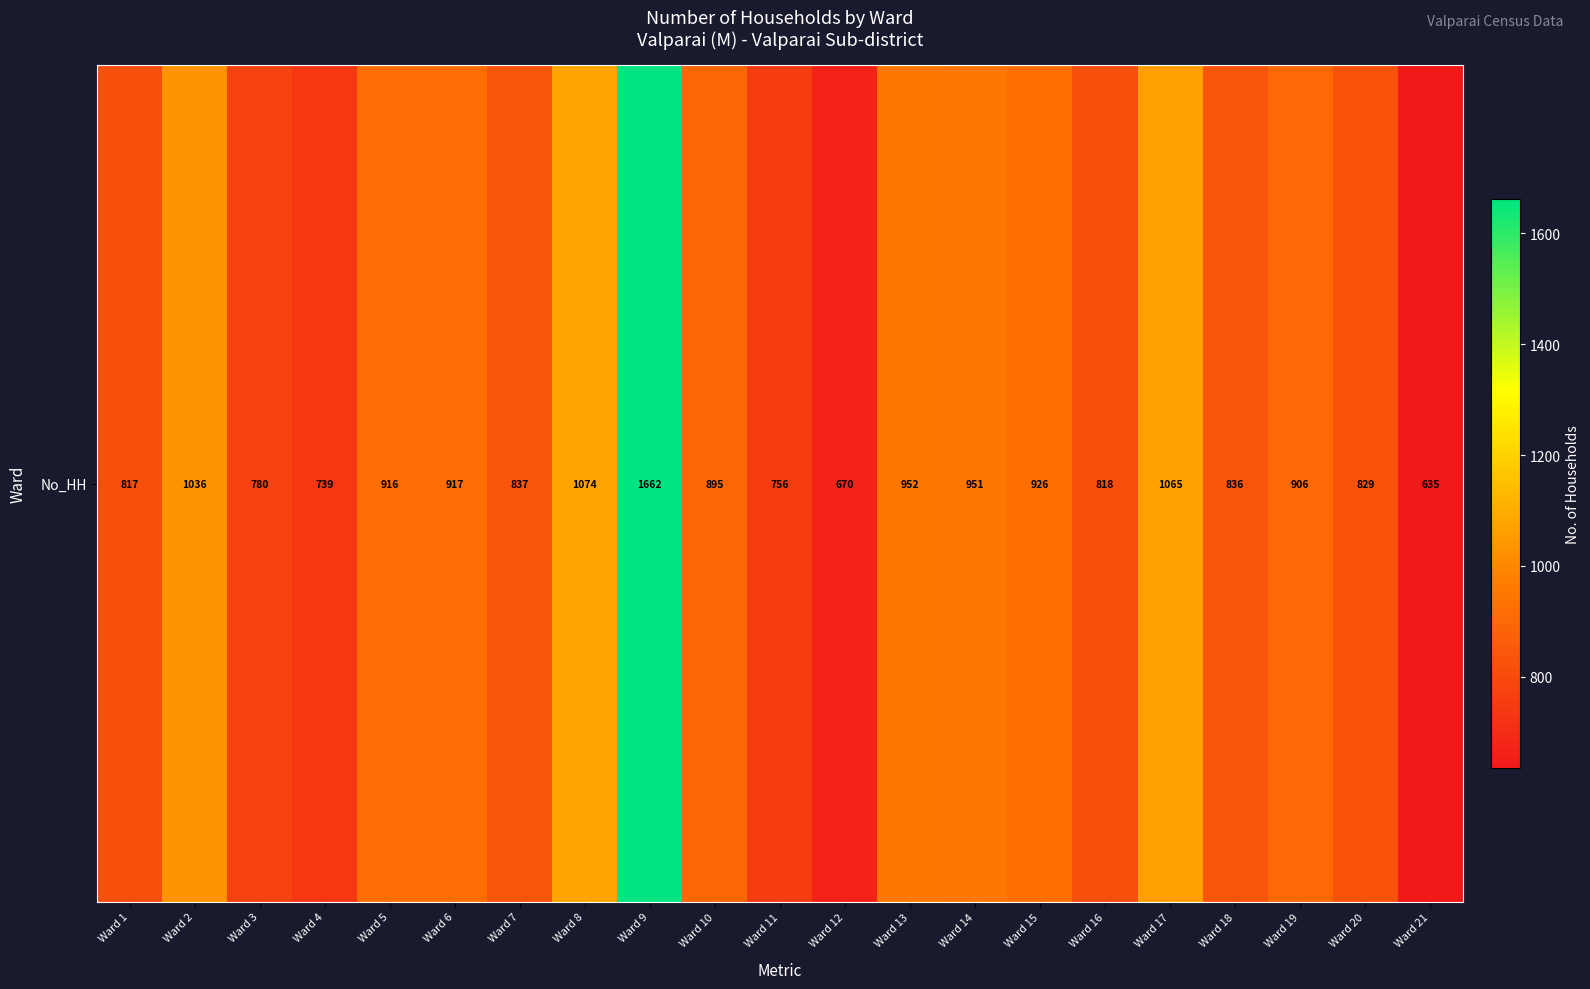

Reading left to right, extract all data points from this chart.

Ward 1=817	Ward 2=1036	Ward 3=780	Ward 4=739	Ward 5=916	Ward 6=917	Ward 7=837	Ward 8=1074	Ward 9=1662	Ward 10=895	Ward 11=756	Ward 12=670	Ward 13=952	Ward 14=951	Ward 15=926	Ward 16=818	Ward 17=1065	Ward 18=836	Ward 19=906	Ward 20=829	Ward 21=635